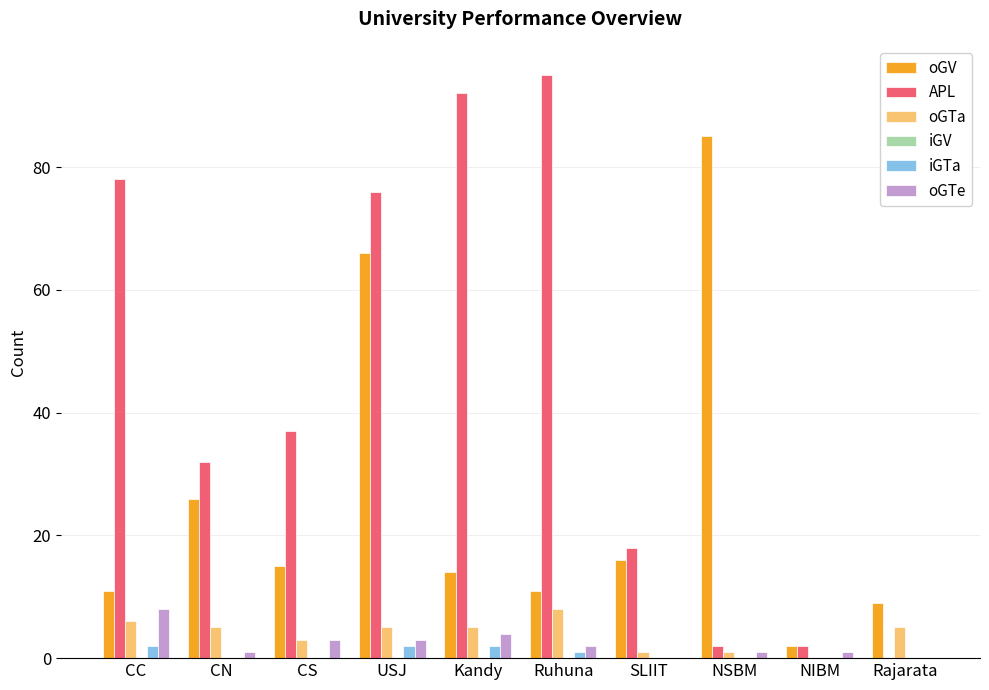

How many series are shown in this chart?

5